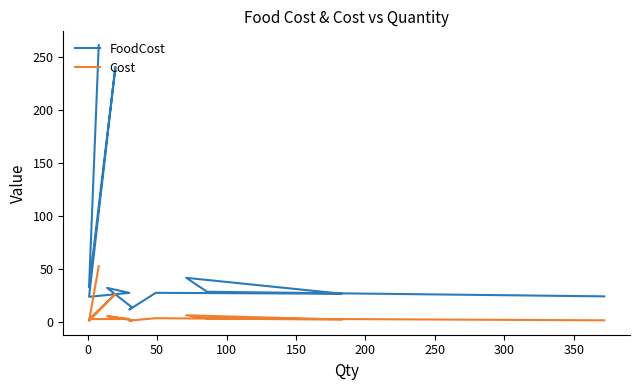

Does the chart display data point markers on the line(s)?

No